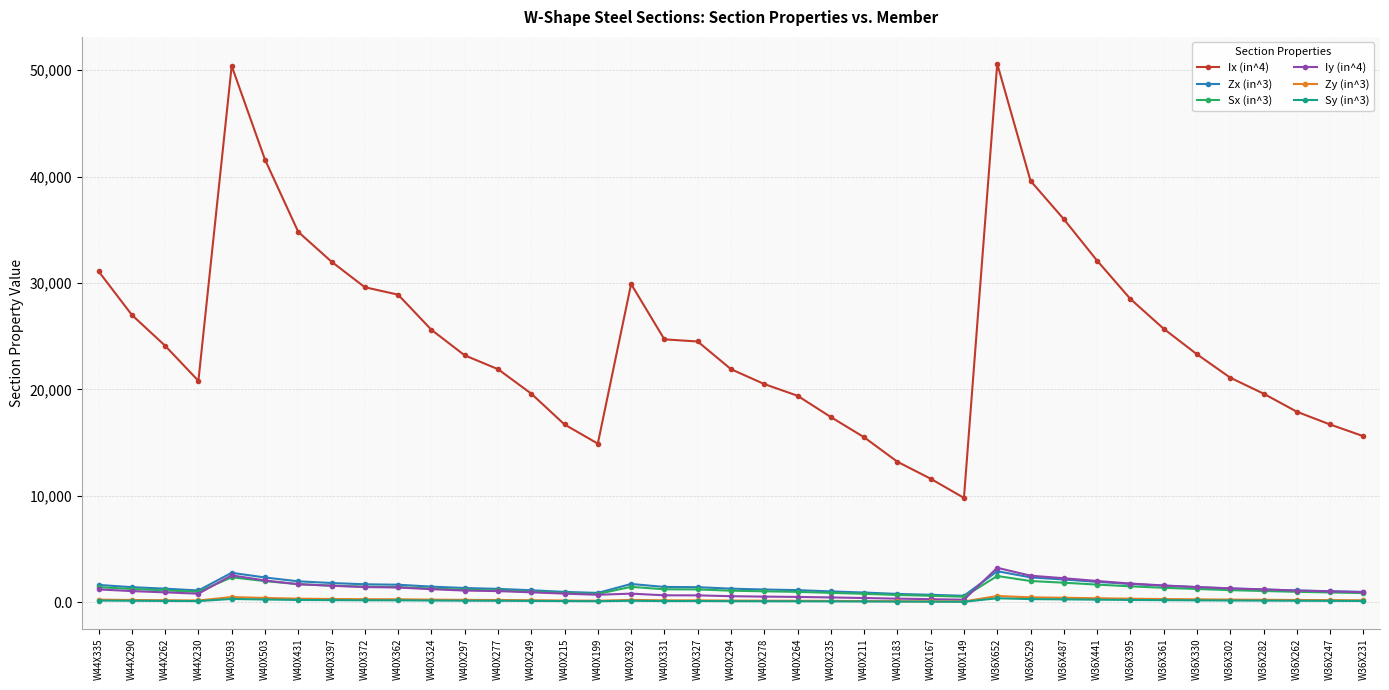

The value of Ix (in^4) at W40X215 is 16700.0. True or false?

True